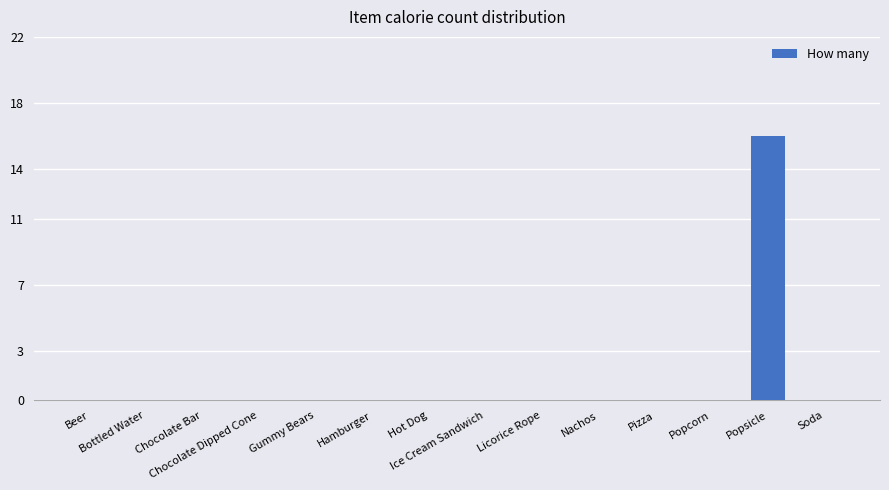

What is the greatest value displayed?

16